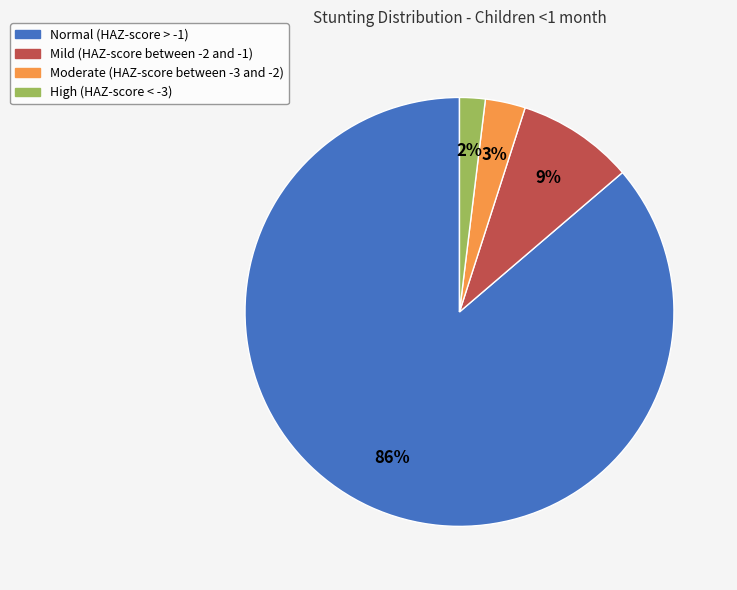

How many segments does this pie chart have?

4